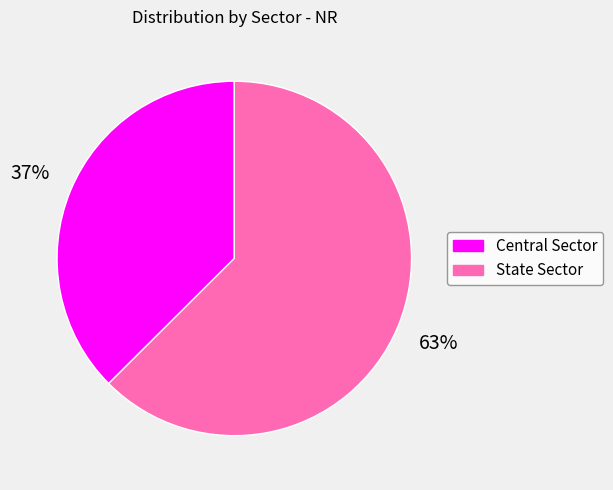

To the nearest percent, what is the average slice percentage?

50%